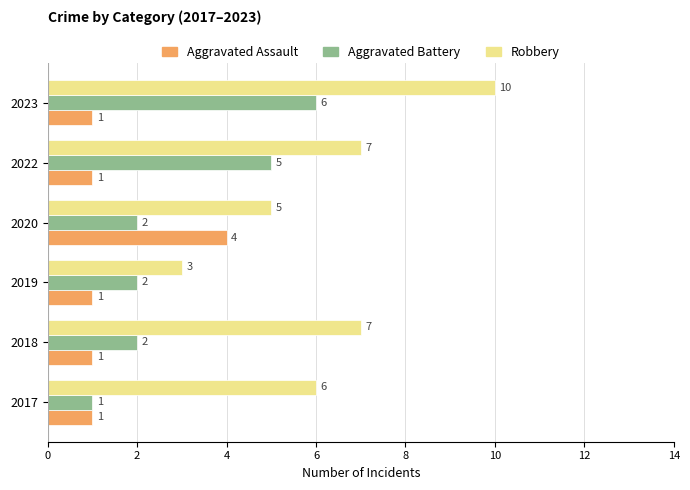

At which category is the sum across all series the highest?

2023